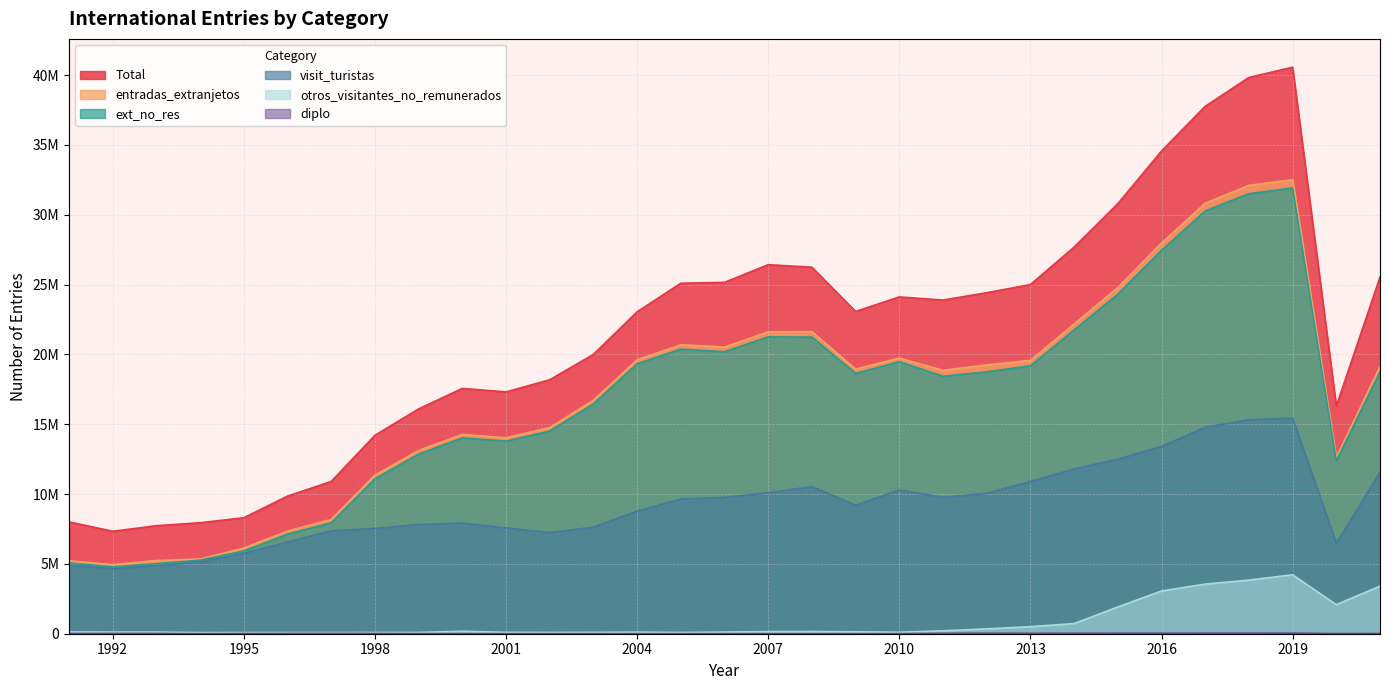

How many interior local valleys does the otros_visitantes_no_remunerados series have?

7